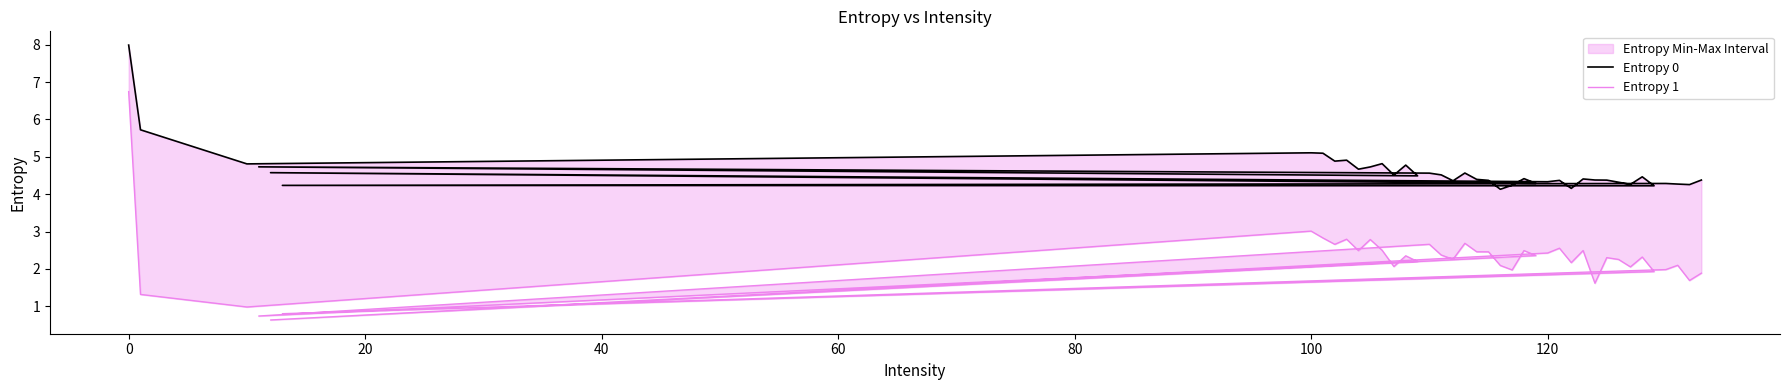

True or false: Entropy 1 has more than 0 interior local peaks.

True